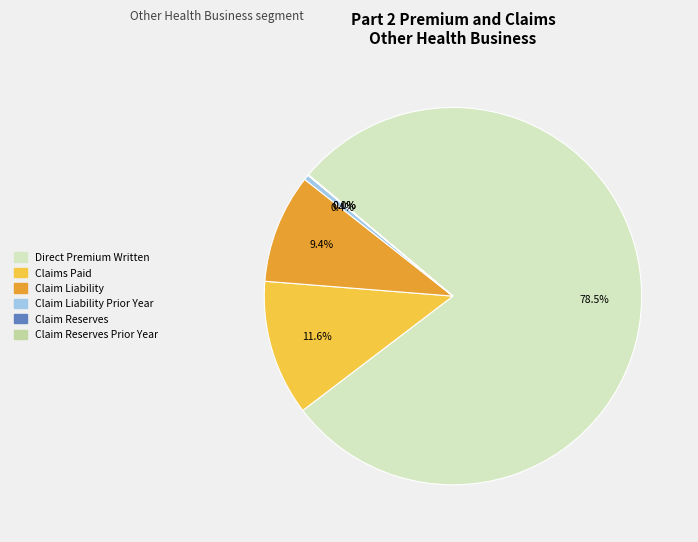

Does any single category account for the majority?

Yes